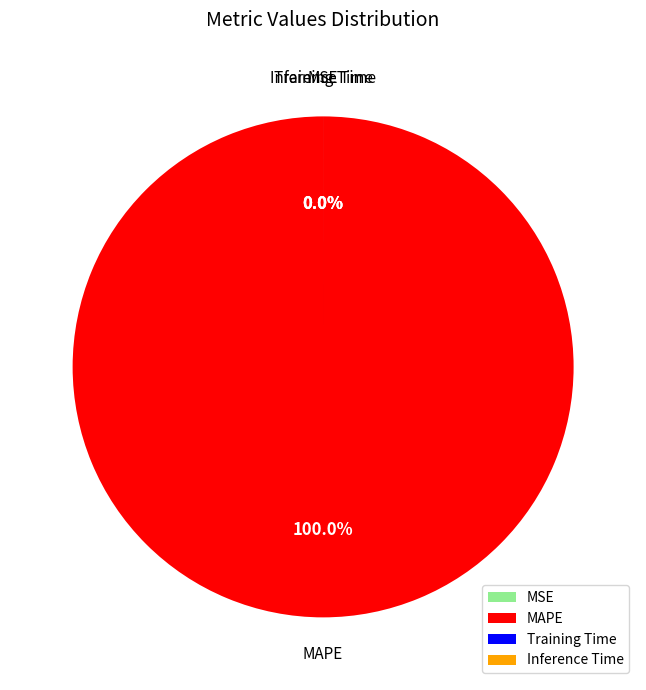

How many segments does this pie chart have?

4